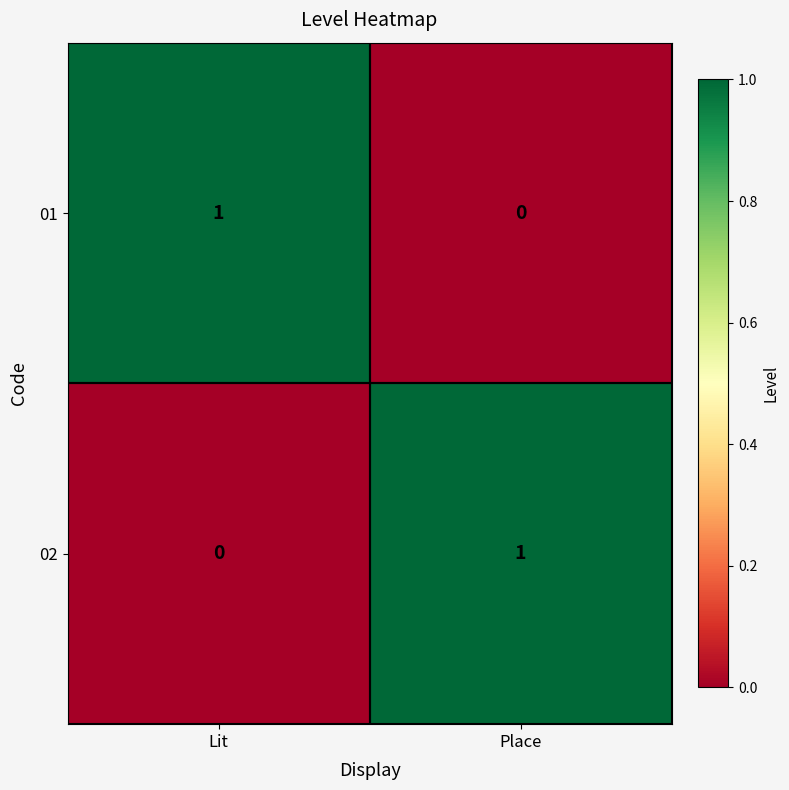

How many distinct data groups are displayed?

2